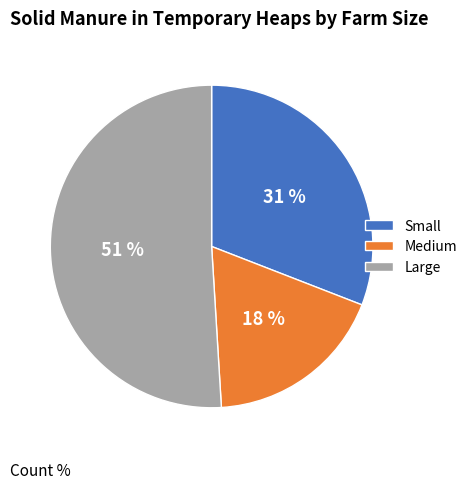

Which has a higher value, Small or Medium?

Small